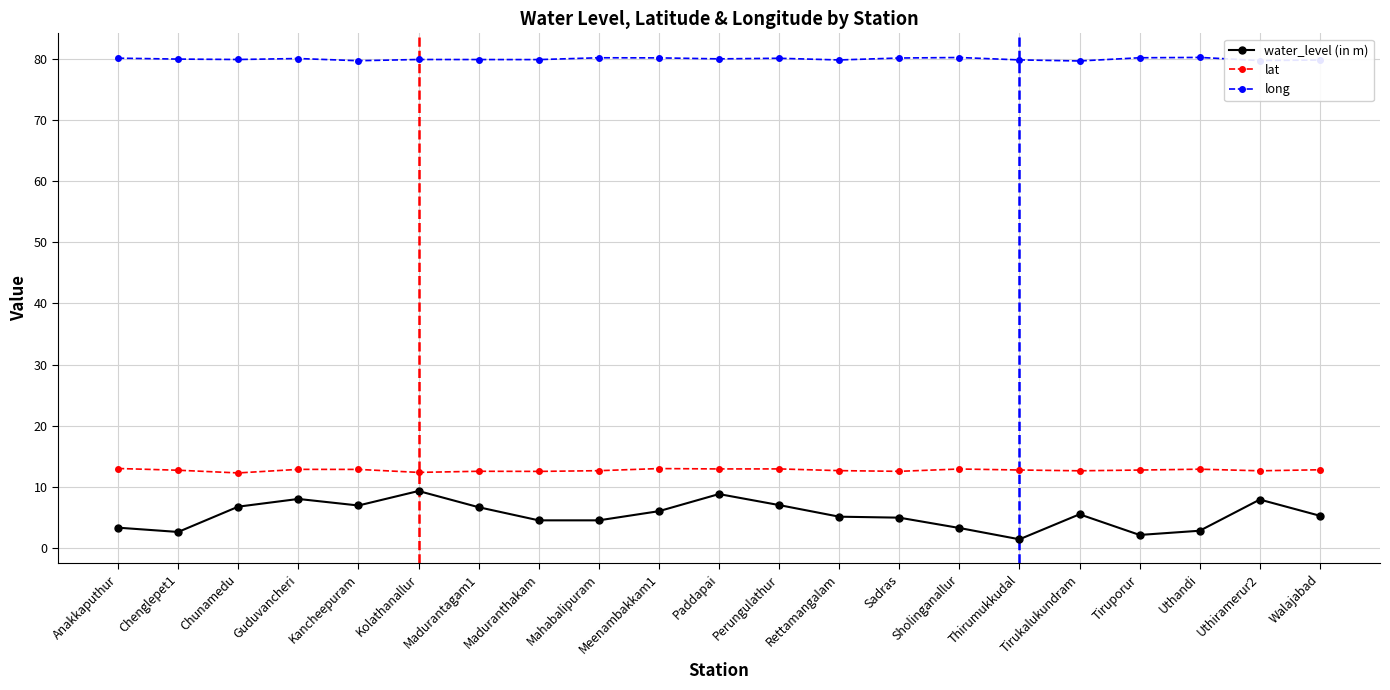

What is the total value across all series at Tiruporur?

95.0